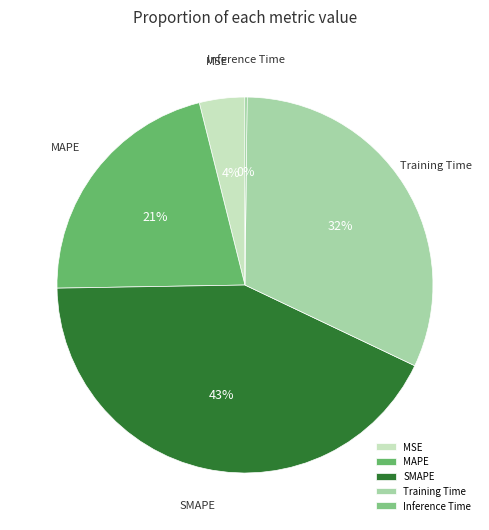

To the nearest percent, what is the difference between the MSE and MAPE slice percentages?

17%